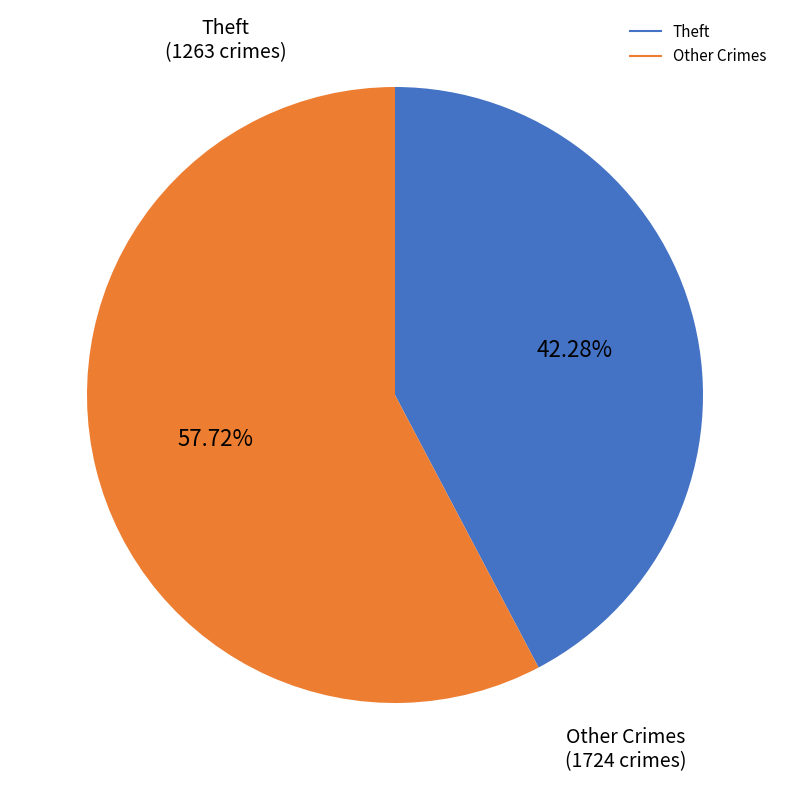

Does any single category account for the majority?

Yes